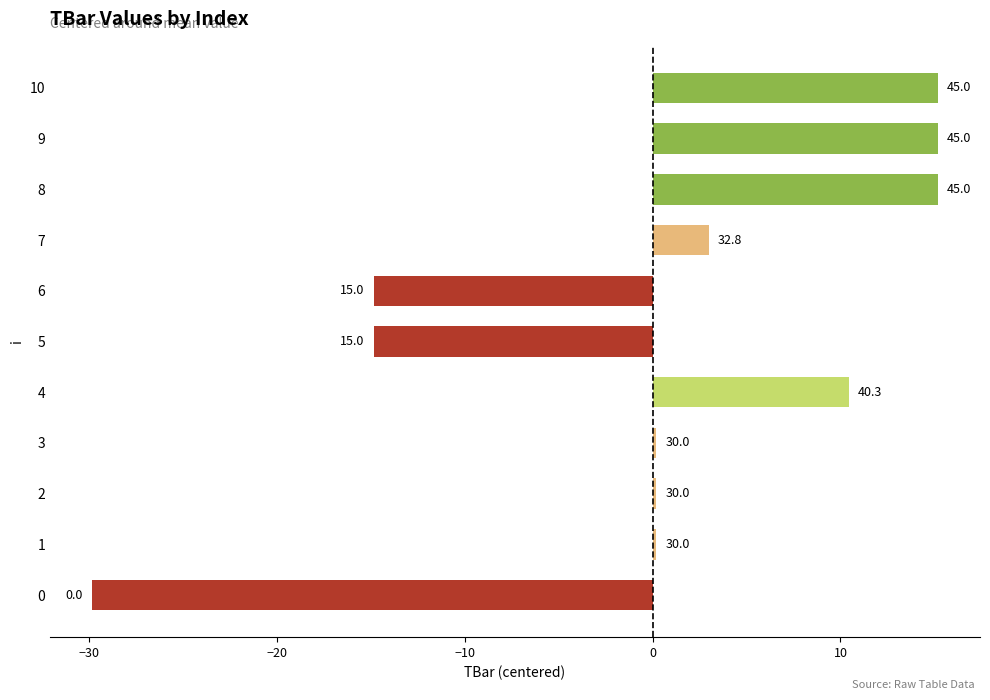

How many bars are there in total?

11